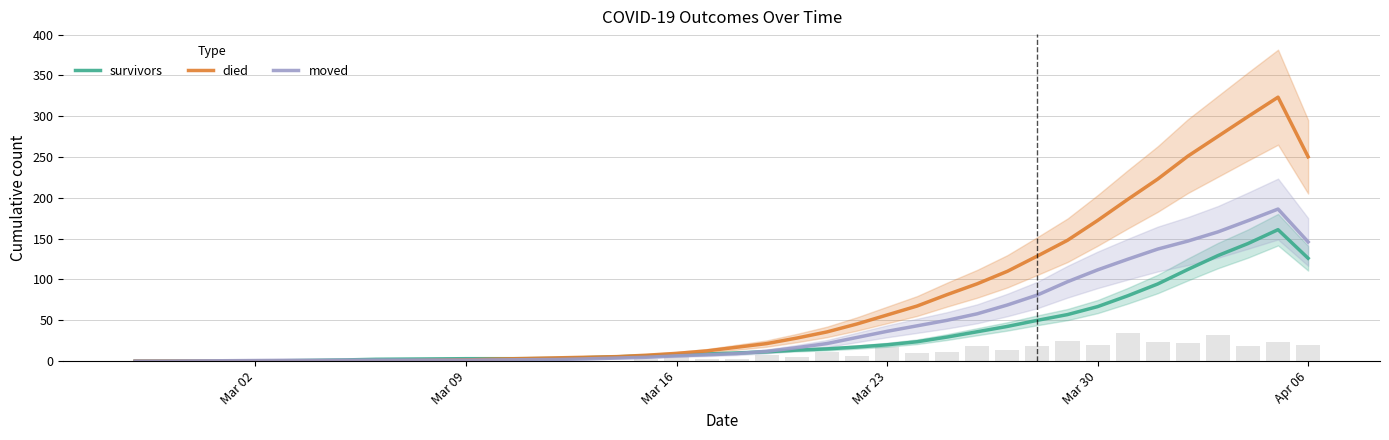

Is it true that survivors equals 20.0 at Mar 23?

True